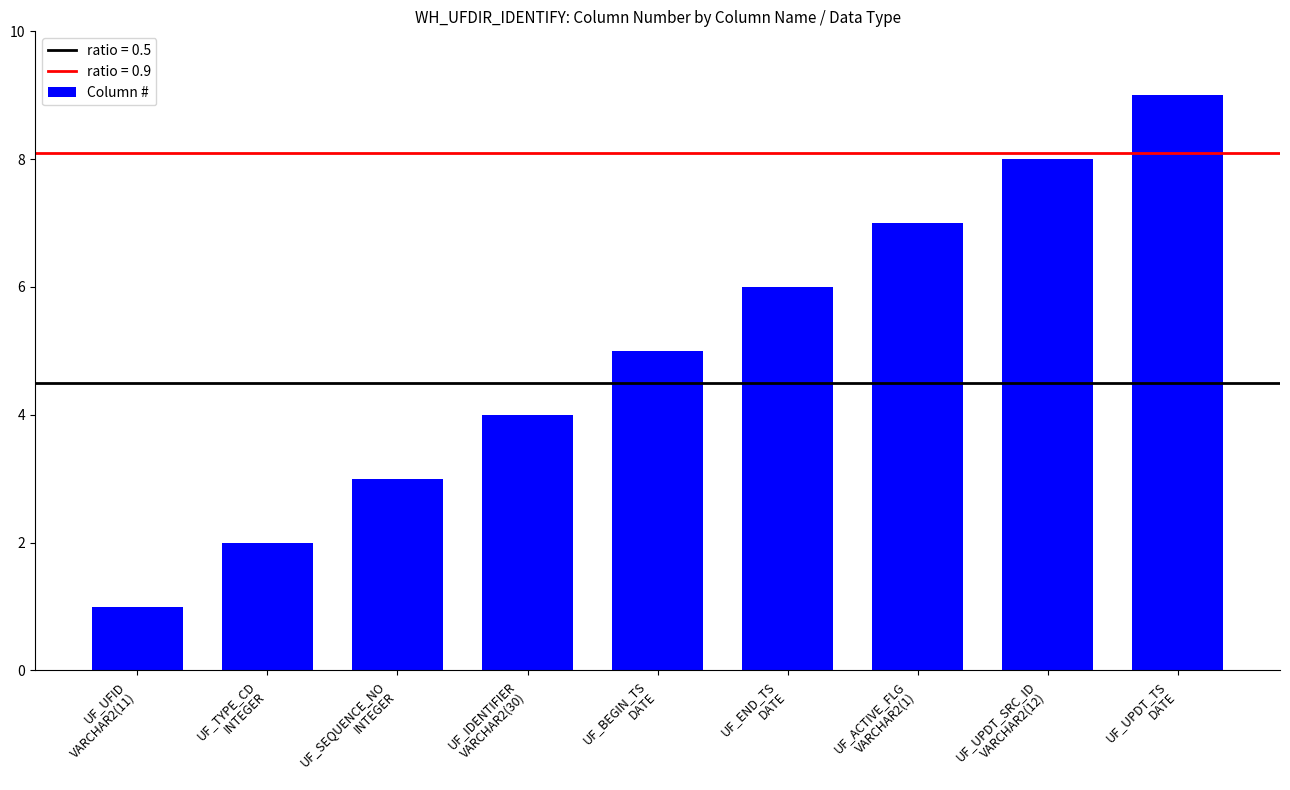

Does the chart contain stacked bars?

No